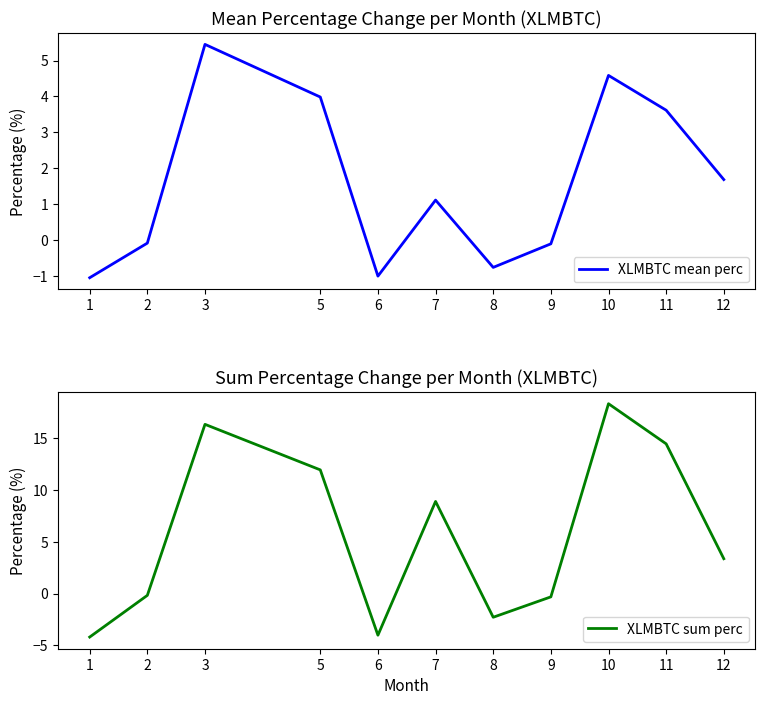

The XLMBTC mean perc series shows 4.0 at 5. True or false?

True